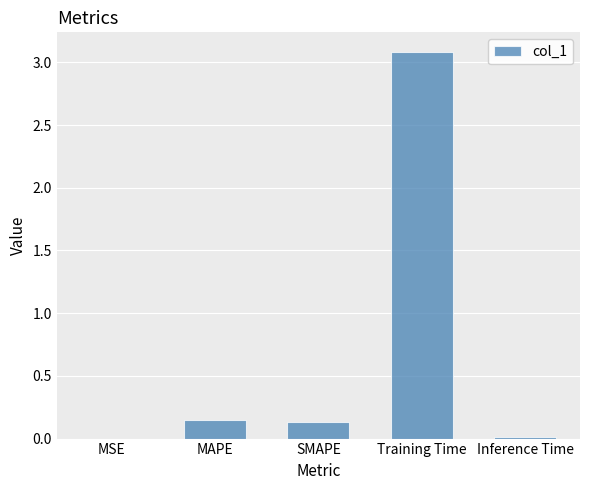

What is the difference between the values at Inference Time and Training Time?

3.1